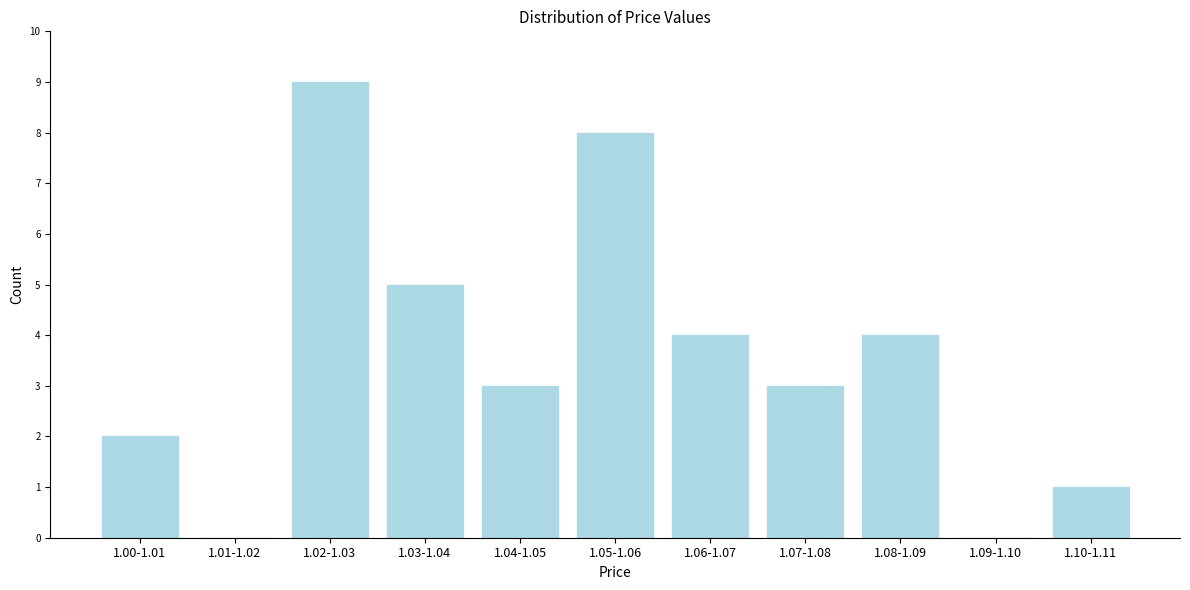

Reading left to right, extract all data points from this chart.

1.00-1.01=2	1.01-1.02=0	1.02-1.03=9	1.03-1.04=5	1.04-1.05=3	1.05-1.06=8	1.06-1.07=4	1.07-1.08=3	1.08-1.09=4	1.09-1.10=0	1.10-1.11=1